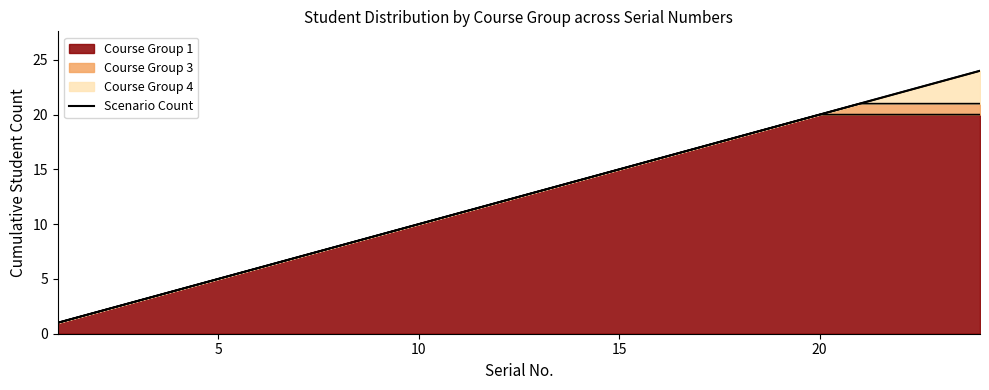

How many categories are shown in the chart?

24